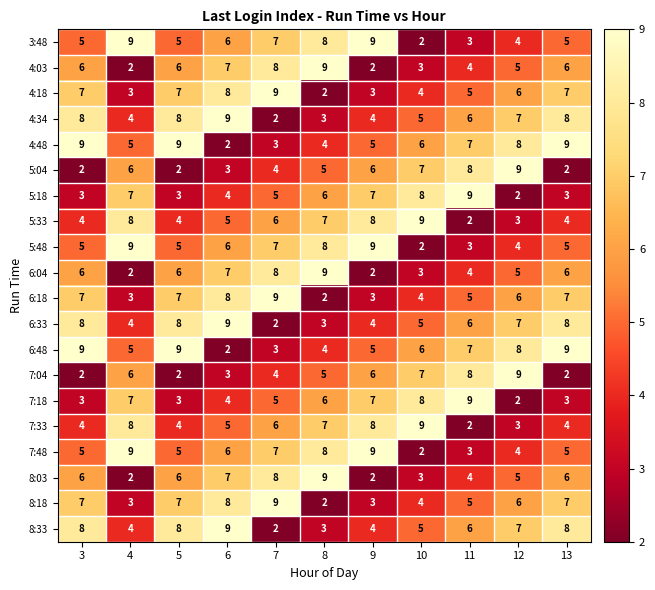

At which category is the sum across all series the highest?

6